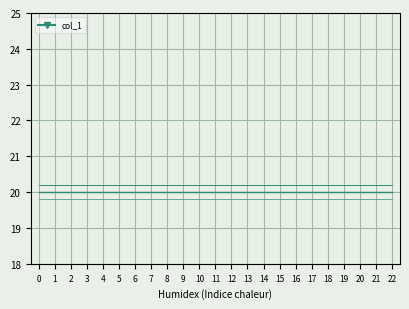

Rank the categories by value from lowest to highest.

0, 1, 2, 3, 4, 15, 5, 13, 14, 12, 16, 11, 6, 10, 9, 17, 7, 8, 18, 19, 20, 21, 22